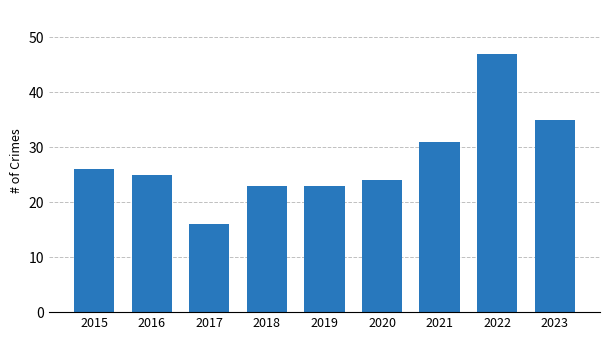

How many data points are less than 25?

4